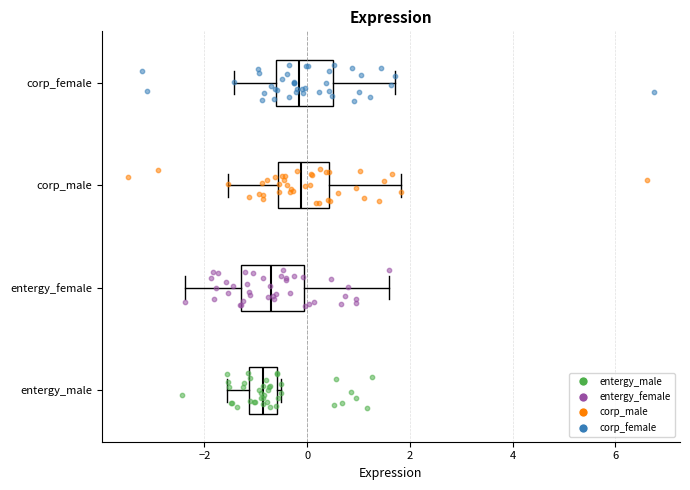

Where does the median line of the box for entergy_female sit on the x-axis? The values are not printed on the chart, so give them approximately, as read against the axis.

-0.8